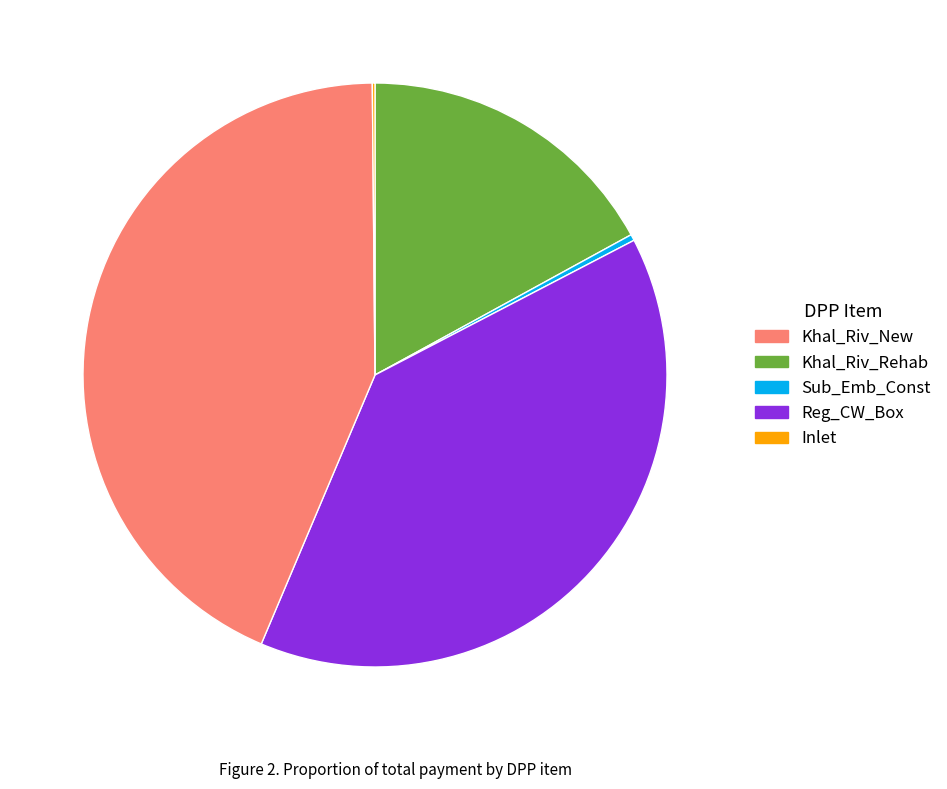

Which category has the biggest portion of the pie?

Reg_CW_Box